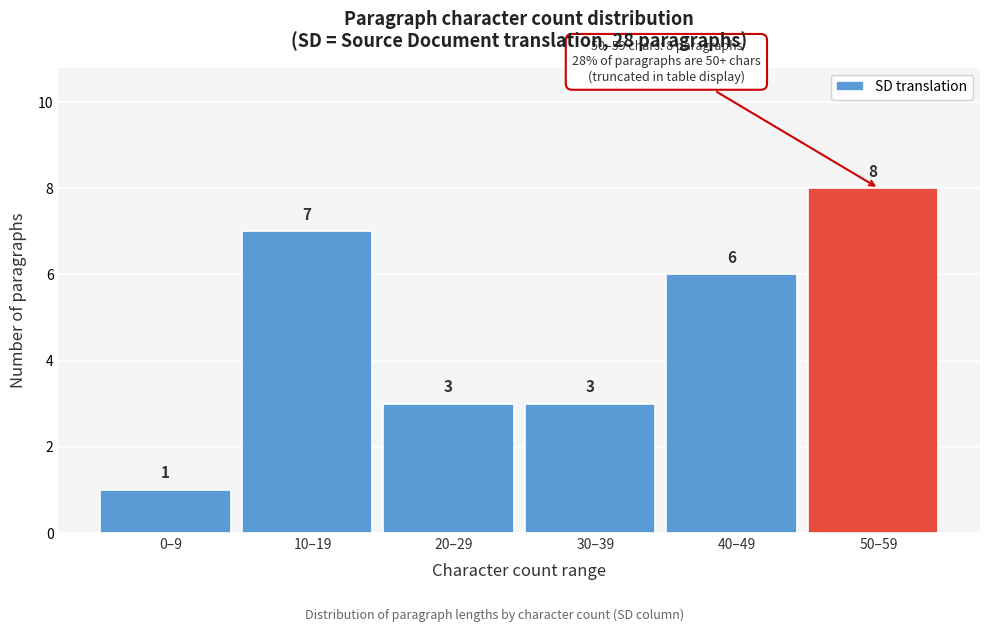

Reading left to right, what are all the values shown in this chart?

0–9=1	10–19=7	20–29=3	30–39=3	40–49=6	50–59=8